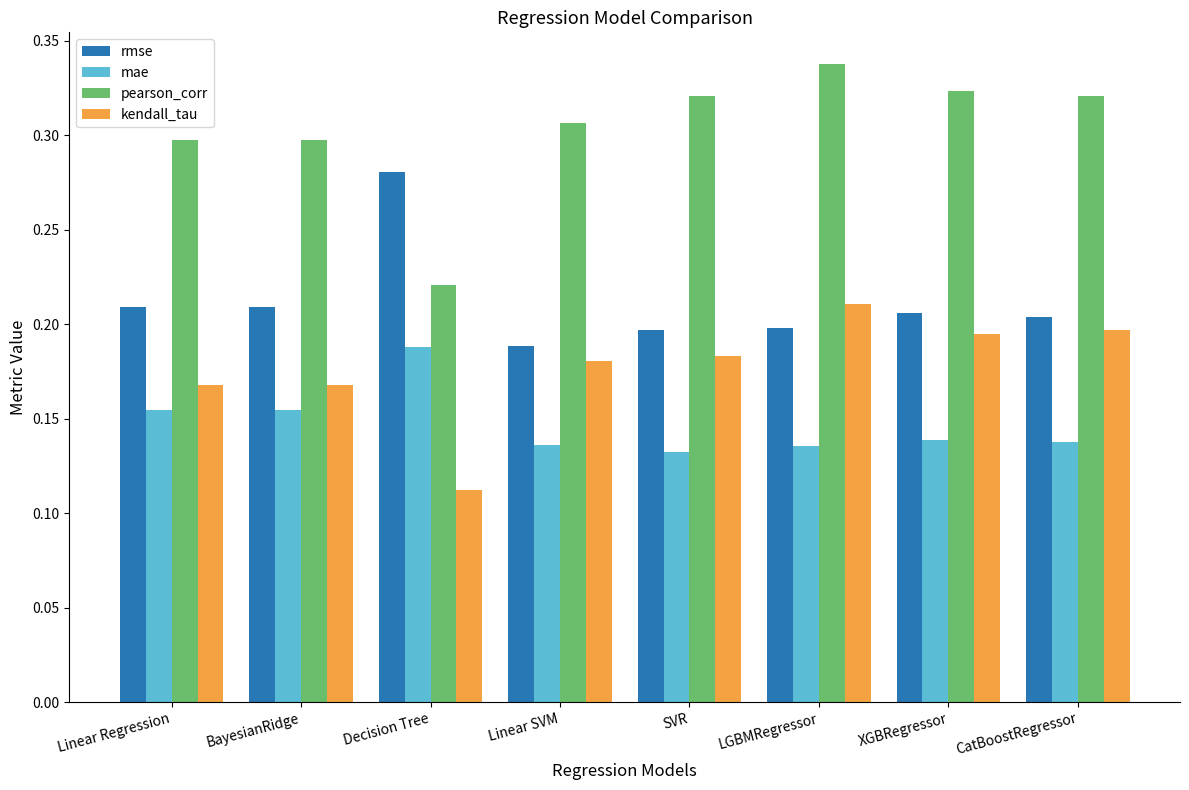

Rank the series at Linear Regression from highest to lowest value.

pearson_corr, rmse, kendall_tau, mae